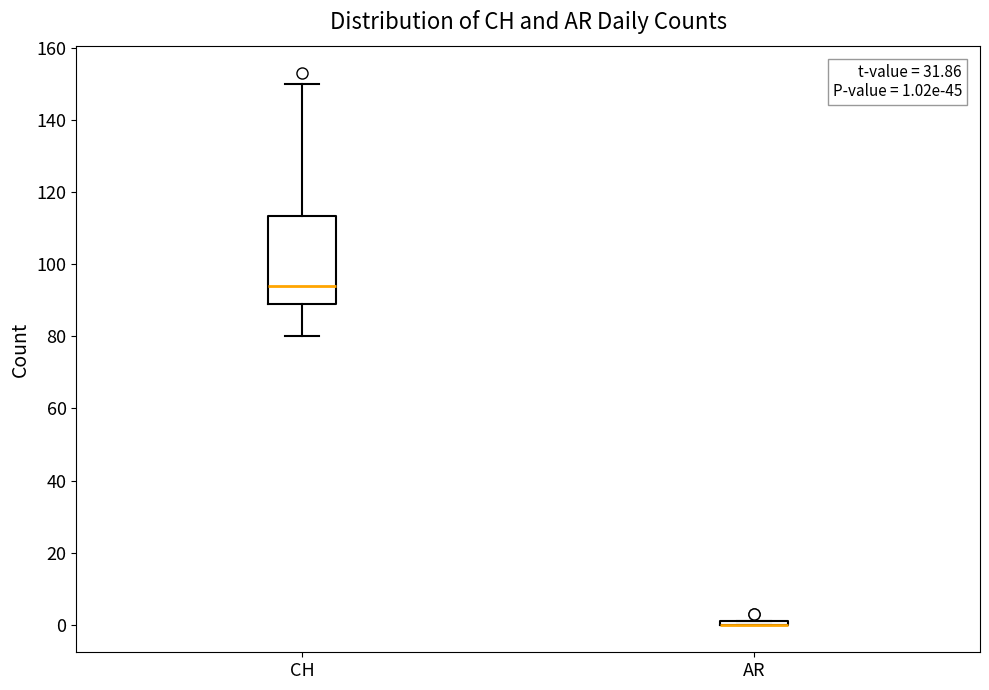

Which box is the tallest, from its lower edge to its upper edge?

CH